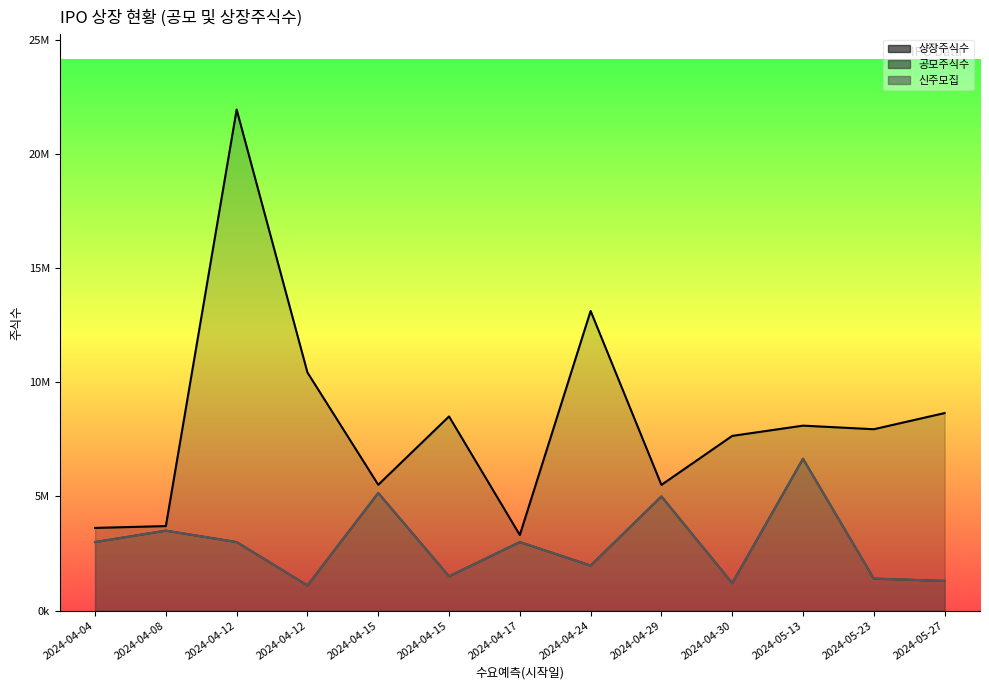

How many series are shown in this chart?

3